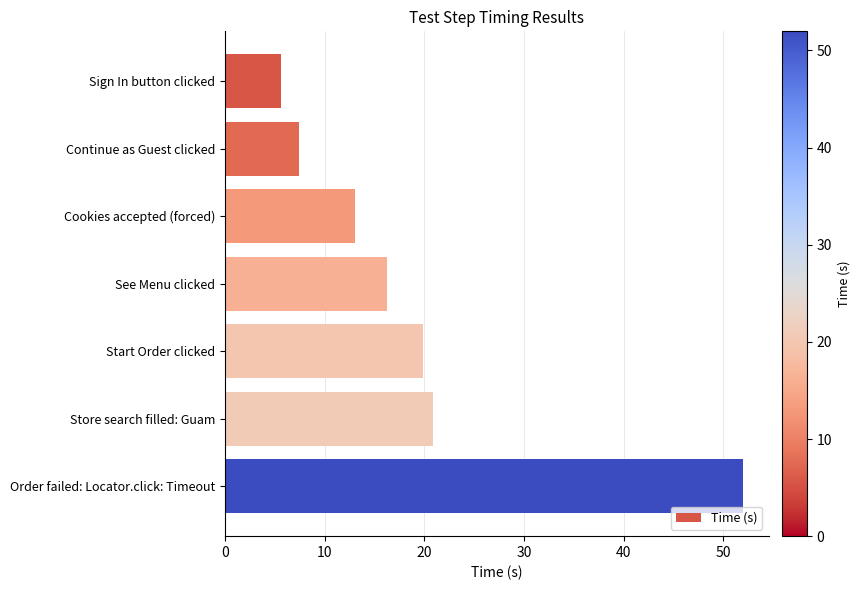

The chart shows a value of 16.2 at See Menu clicked. True or false?

True